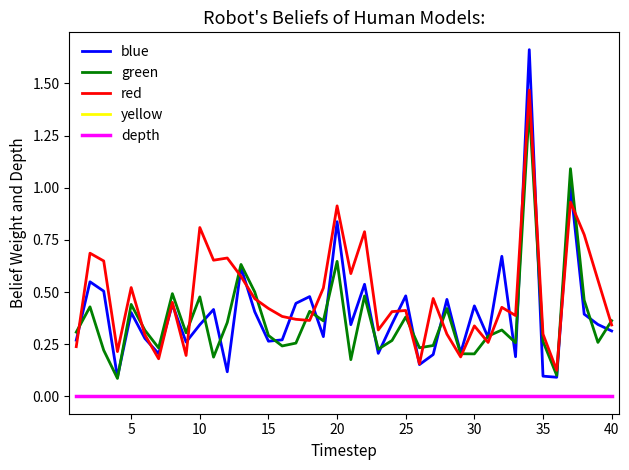

Is this an area chart (filled region under the line)?

No